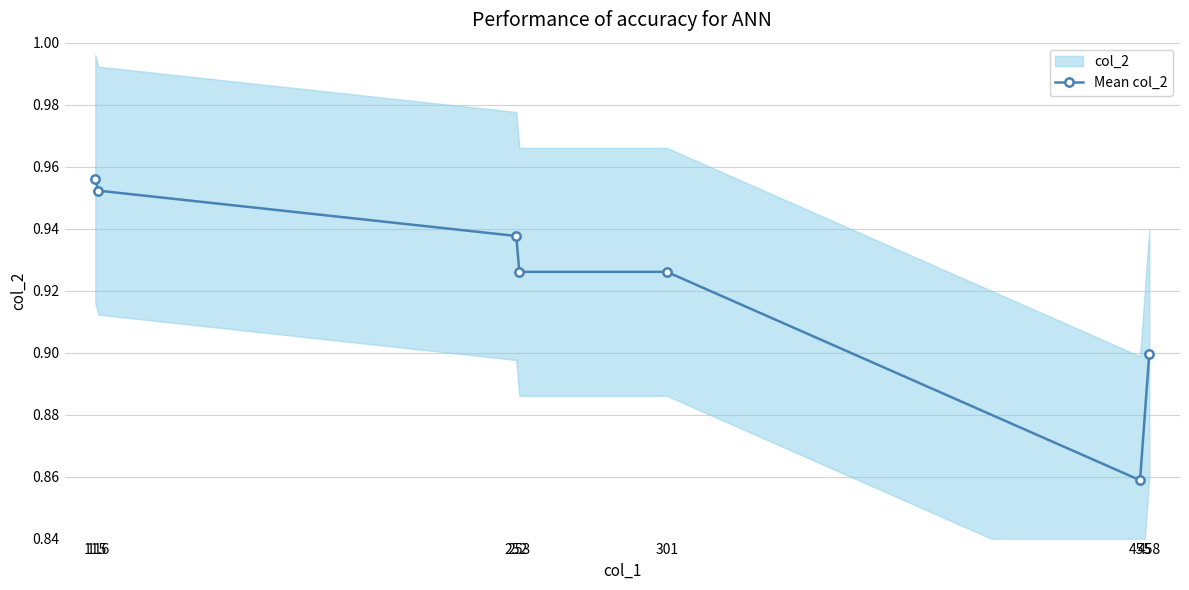

Which category has the lowest value across all series?

455